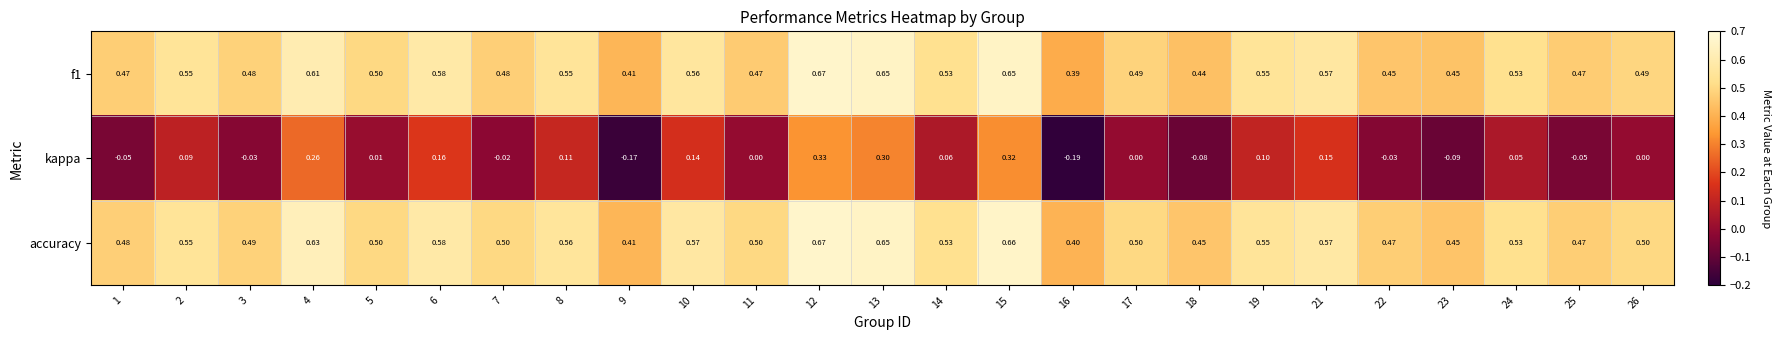

Which series has the largest range (max minus min)?

kappa